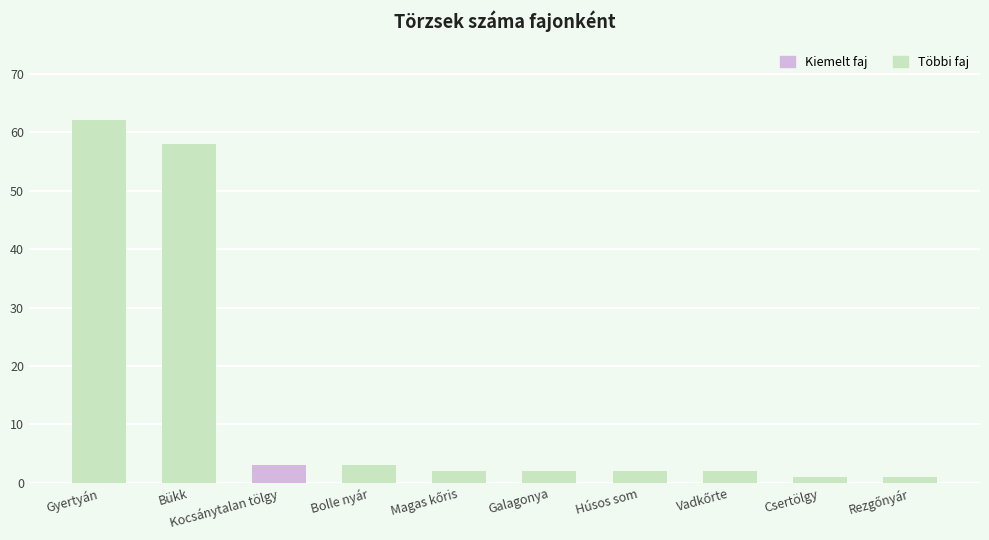

What is the approximate value at Bükk?

58